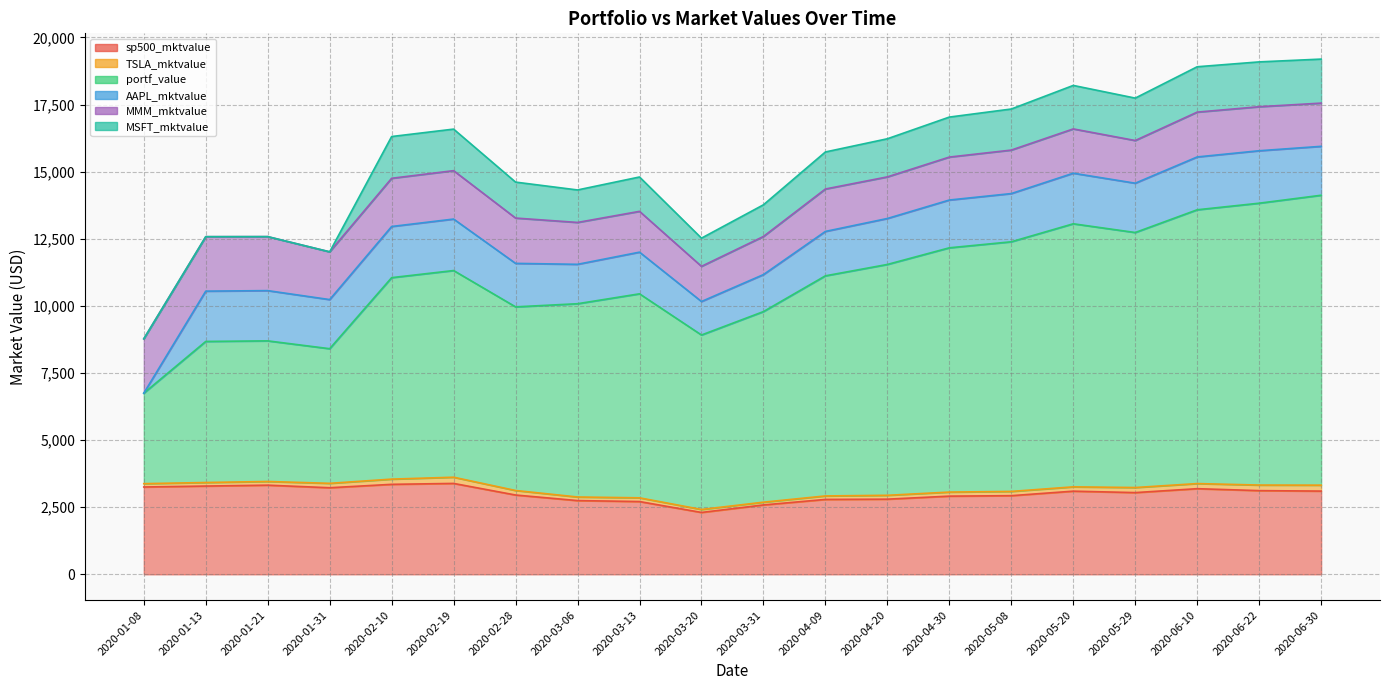

What is the spread (max minus min) of values at 2020-01-31?

5015.2